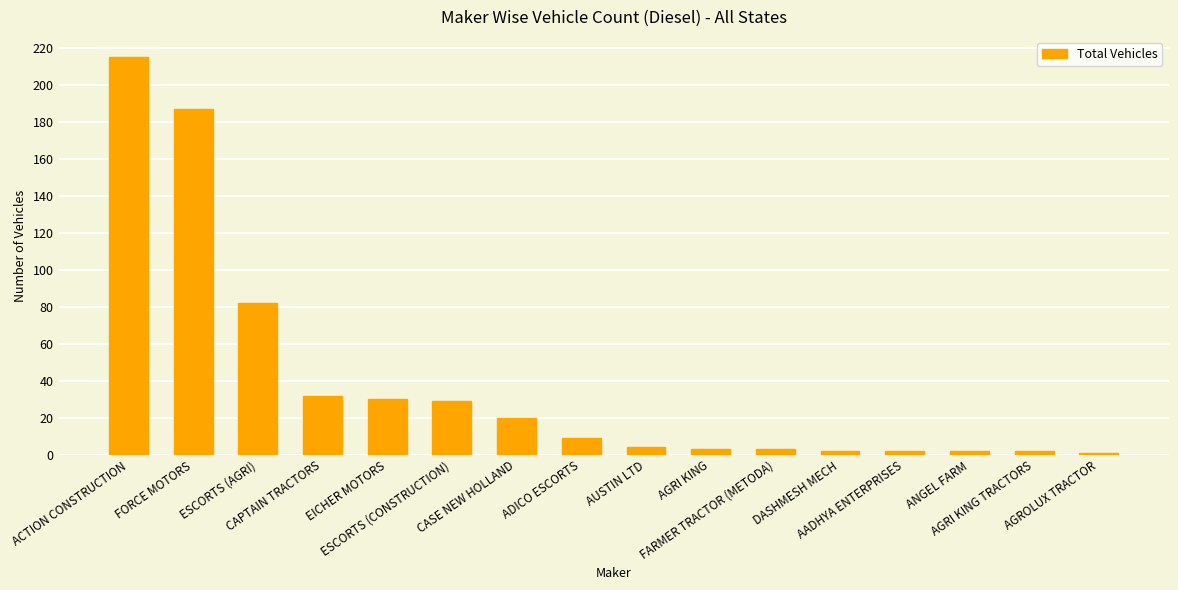

What is the greatest value displayed?

215